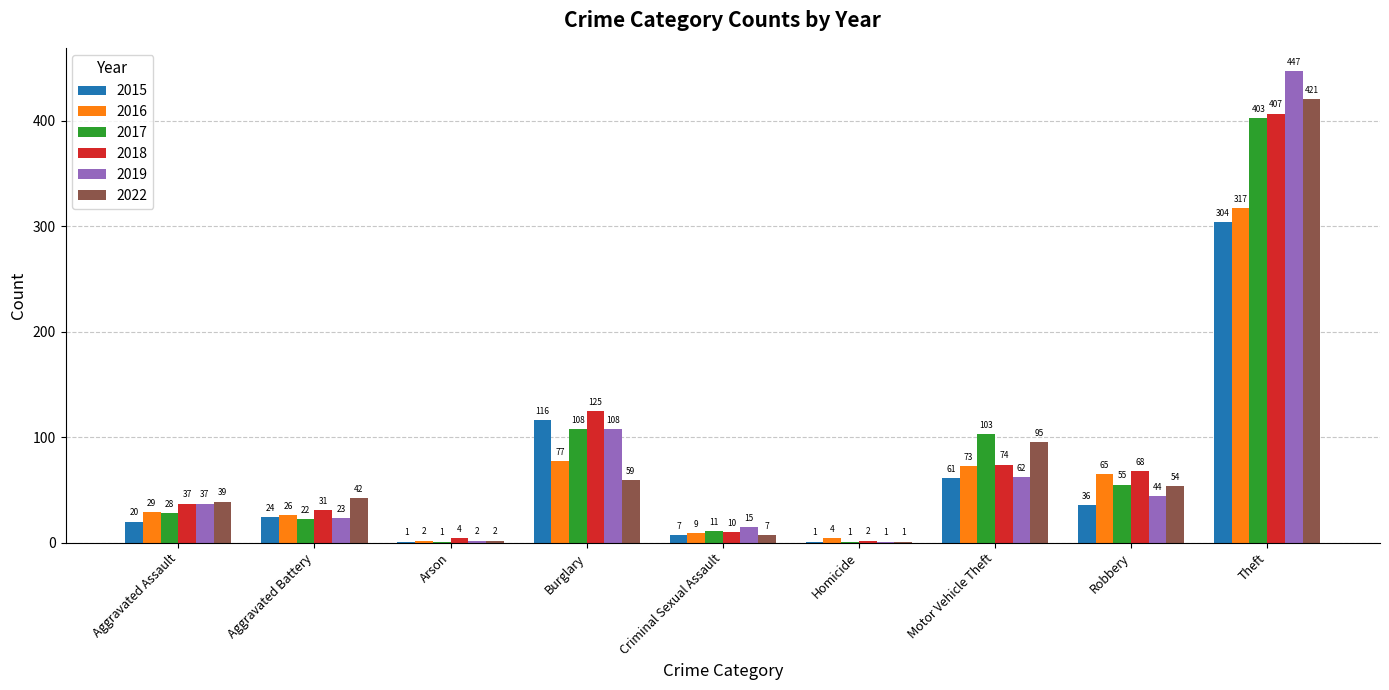

Where is 2017 nearest to the value 202?

Burglary